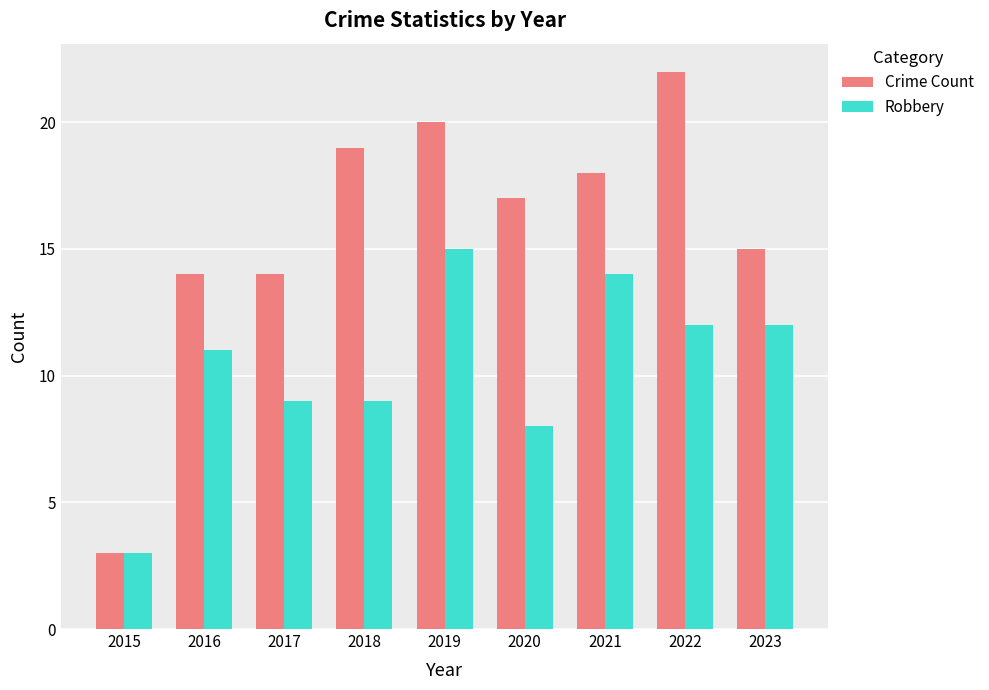

True or false: Robbery has a value of 15 at 2019.

True